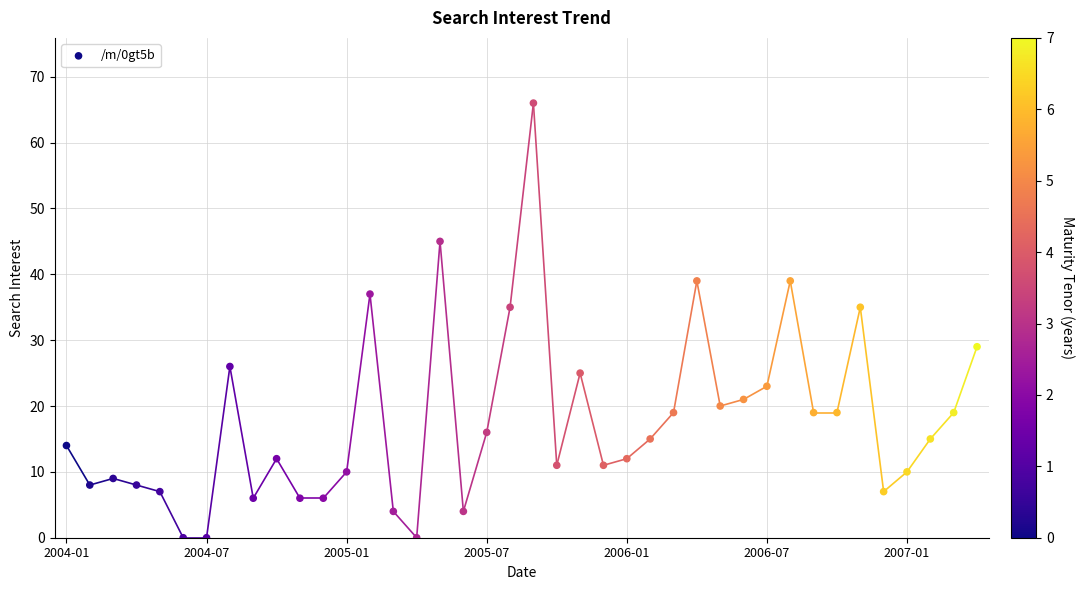

What is the range of Y values (max minus min)?

66